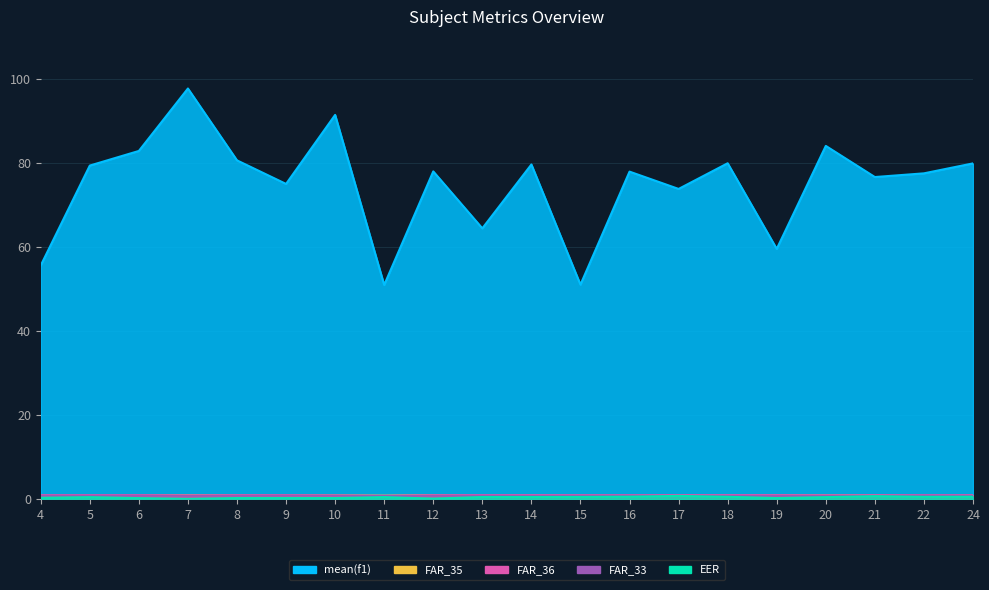

What is the total value across all series at 21?

80.0